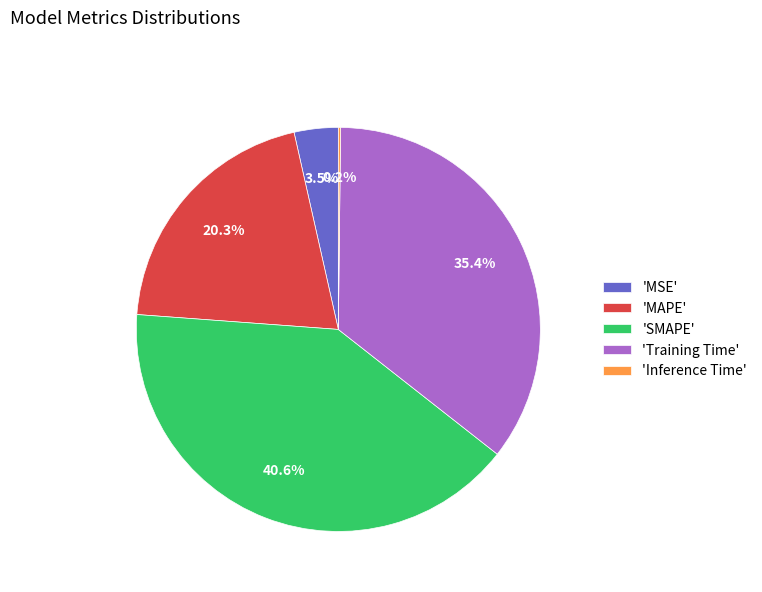

What percentage is NOT represented by 'Training Time'?

64.6%